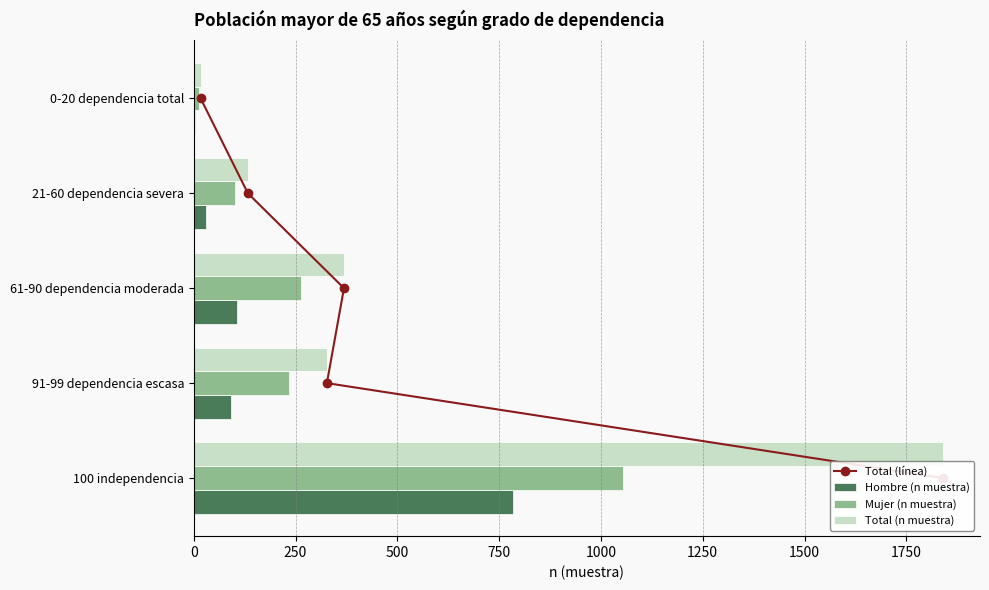

True or false: Hombre (n muestra) has a value of 33 at 61-90 dependencia moderada.

False